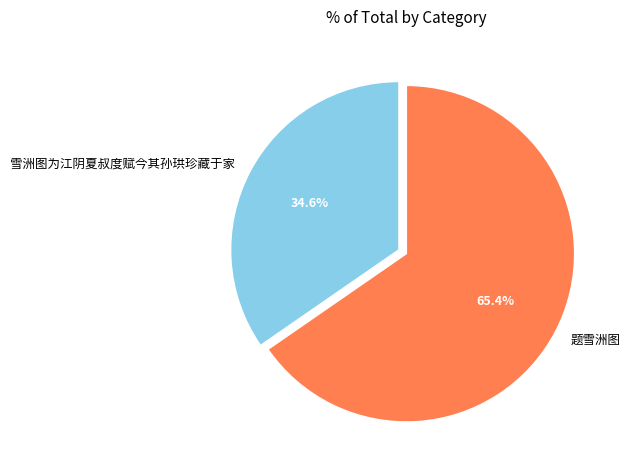

Between 雪洲图为江阴夏叔度赋今其孙珙珍藏于家 and 题雪洲图, which is larger?

题雪洲图